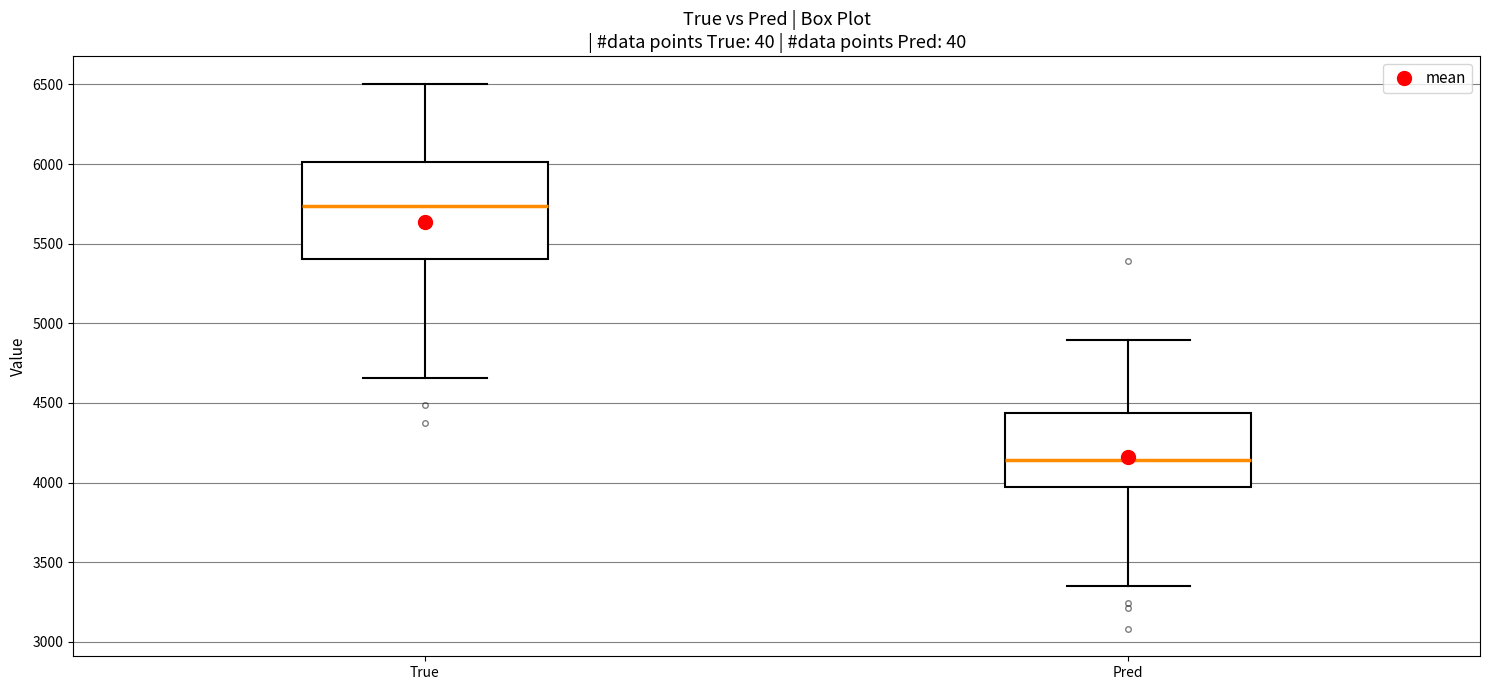

Where does the upper whisker of the box for True end on the y-axis? The values are not printed on the chart, so give them approximately, as read against the axis.

6500